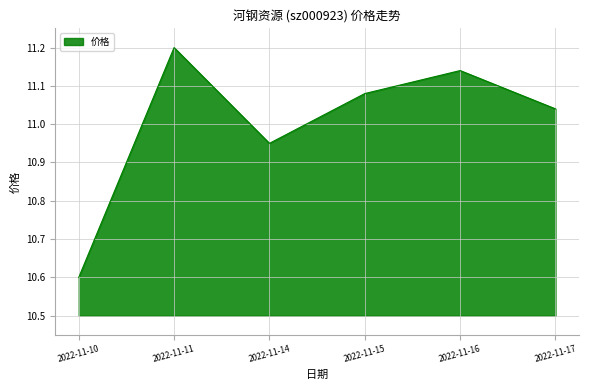

Which category has the lowest value across all series?

2022-11-10